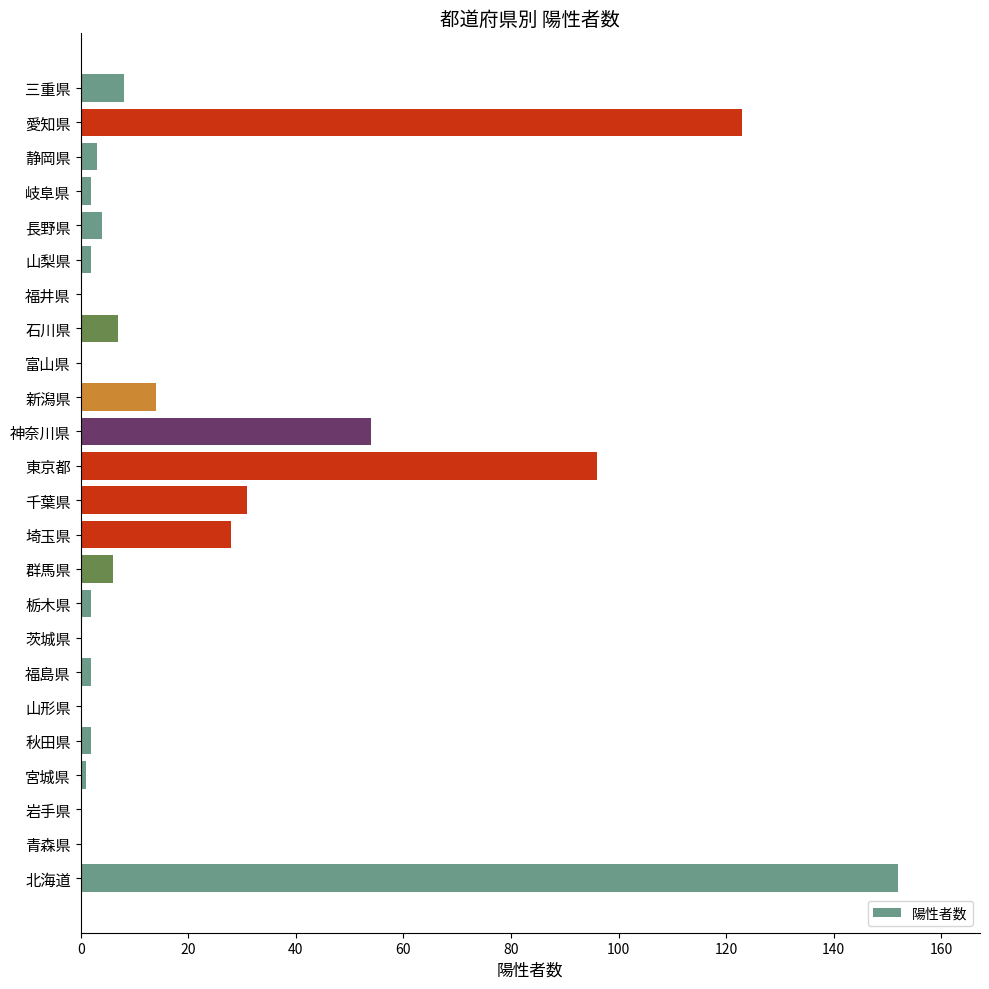

What is the change in value from 北海道 to 群馬県?

-146